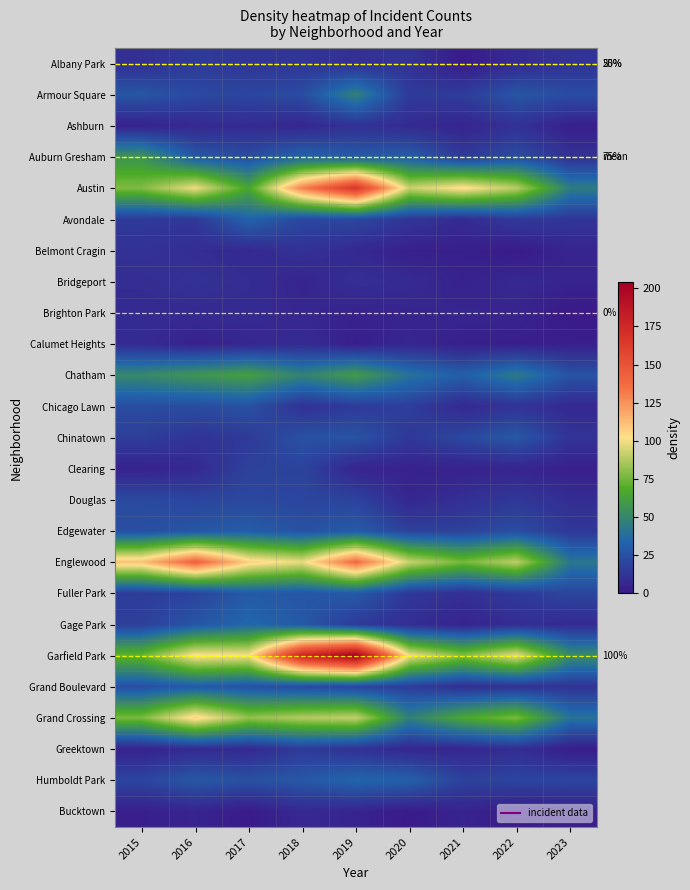

Rank the series by their maximum value, from highest to lowest.

Garfield Park, Austin, Englewood, Grand Crossing, Chatham, Auburn Gresham, Armour Square, Gage Park, Humboldt Park, Avondale, Edgewater, Fuller Park, Grand Boulevard, Chinatown, Chicago Lawn, Douglas, Clearing, Albany Park, Greektown, Ashburn, Belmont Cragin, Bridgeport, Brighton Park, Calumet Heights, Bucktown